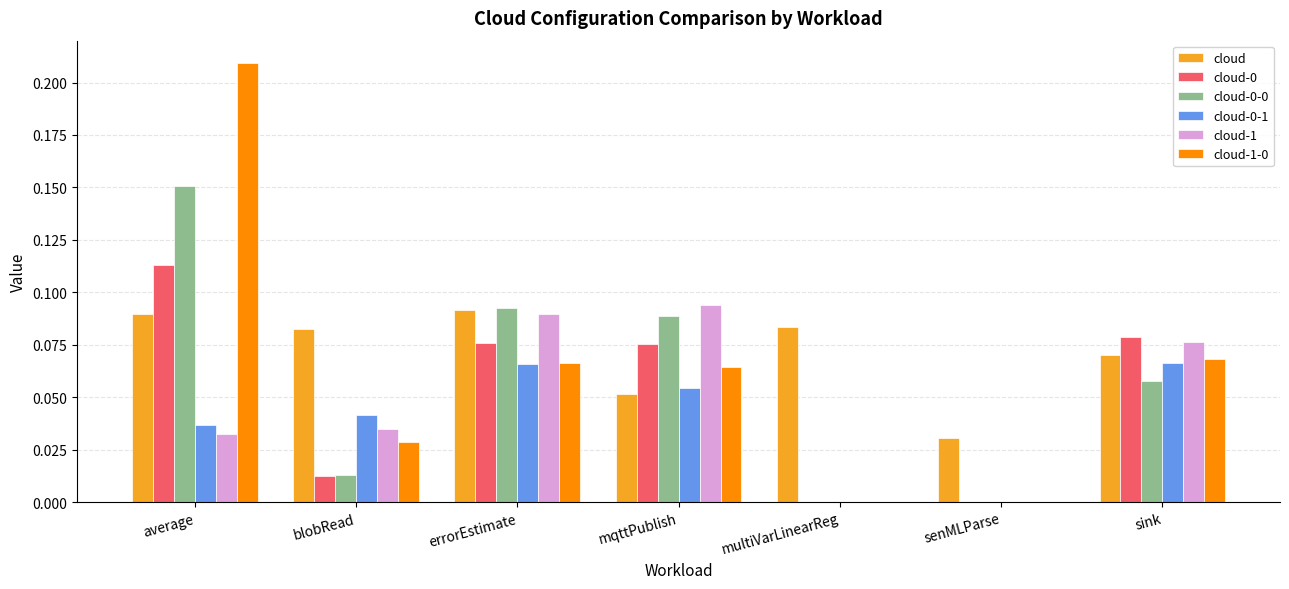

Is the value of cloud-0 at sink greater than the value of cloud at sink?

Yes